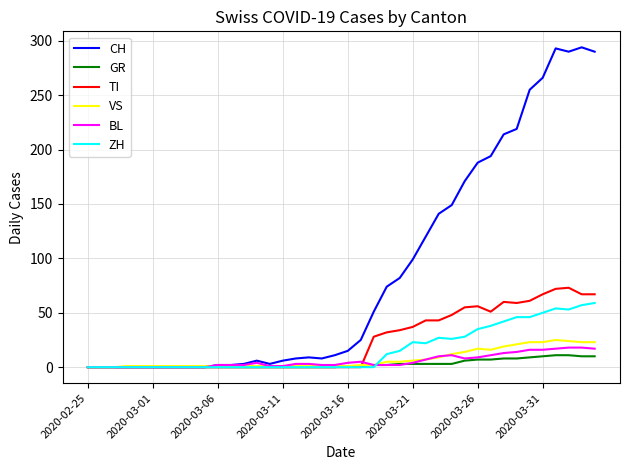

What is the highest value of the VS series?

25